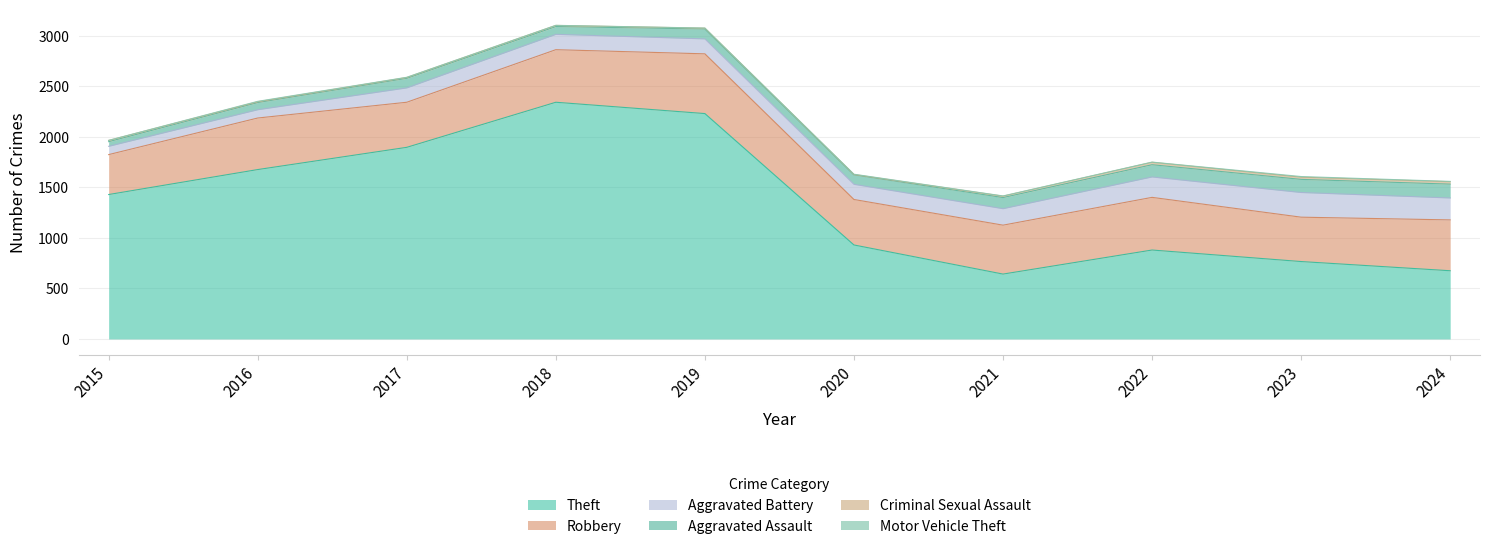

What is the average value of the Theft series?

1347